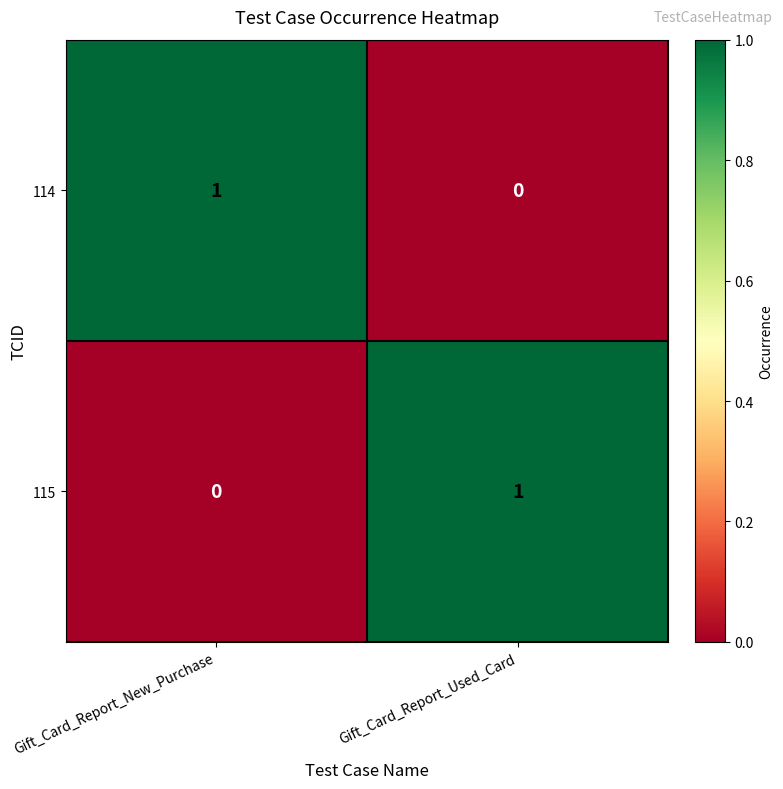

Which category has the lowest value in the 115 series?

Gift_Card_Report_New_Purchase